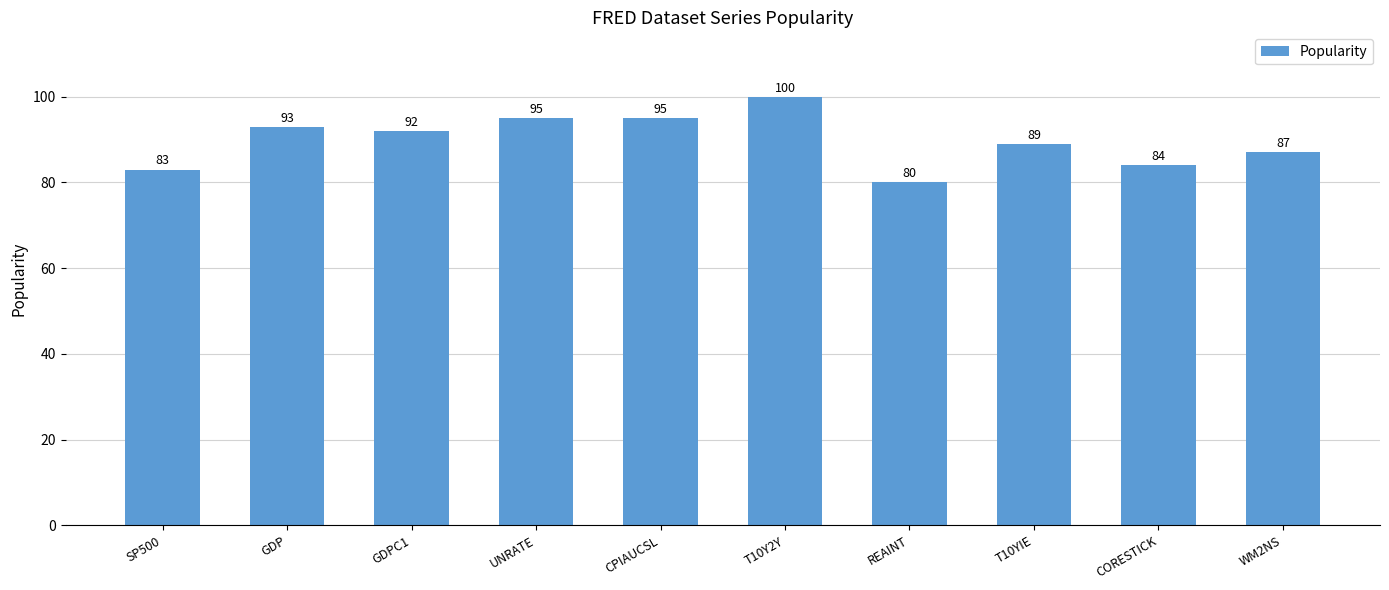

What is the sum of the values at T10Y2Y and SP500?

183